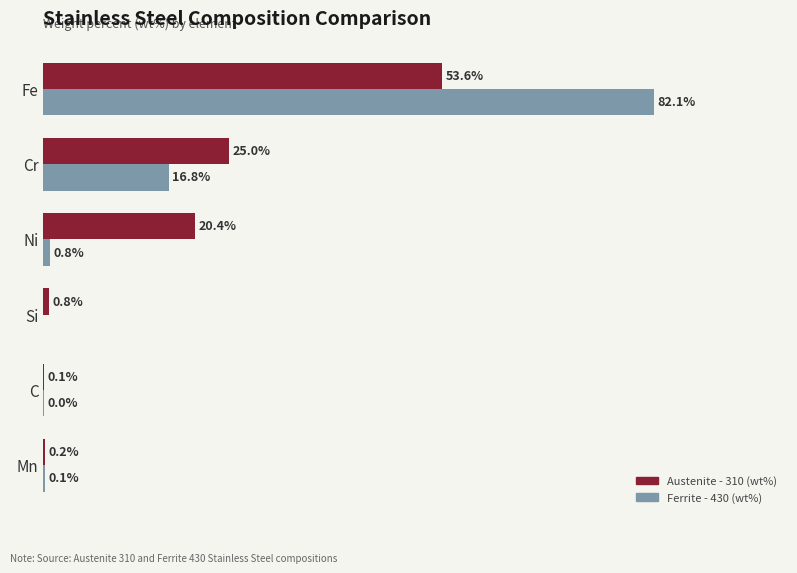

Is the value of Austenite - 310 (wt%) at Mn greater than the value of Ferrite - 430 (wt%) at C?

Yes